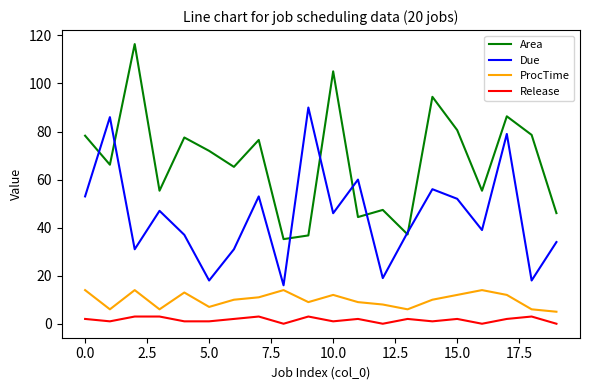

What is the greatest value displayed?

116.4